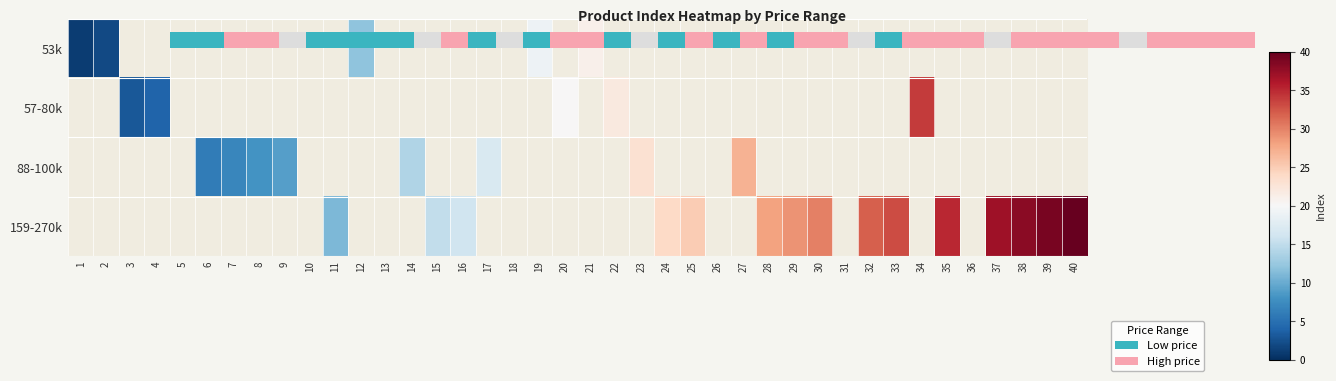

Count the number of categories in the chart.

40